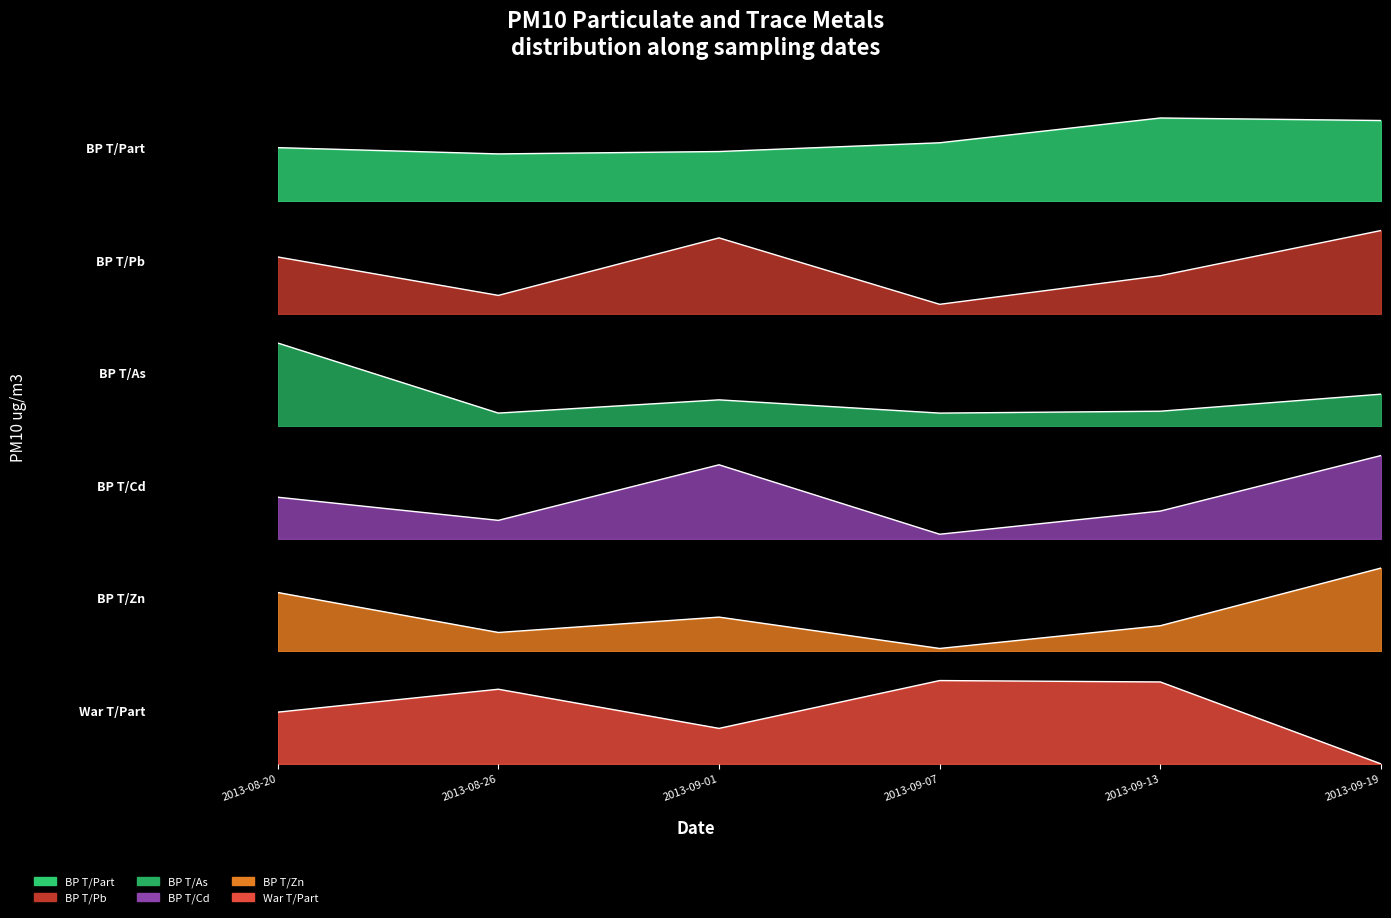

Which has a higher value, 2013-08-26 or 2013-08-20?

2013-08-20